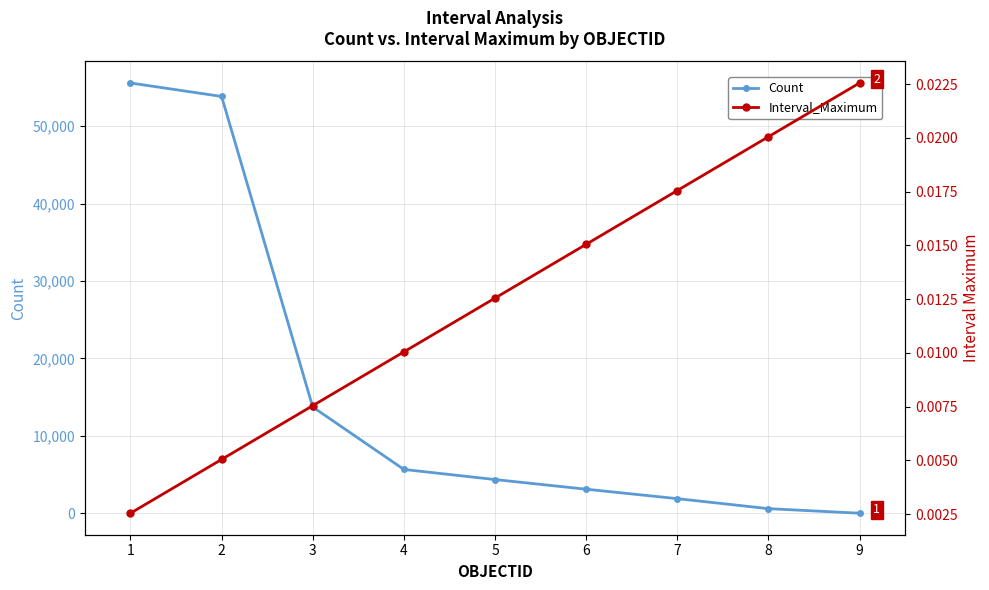

Does the chart display data point markers on the line(s)?

Yes